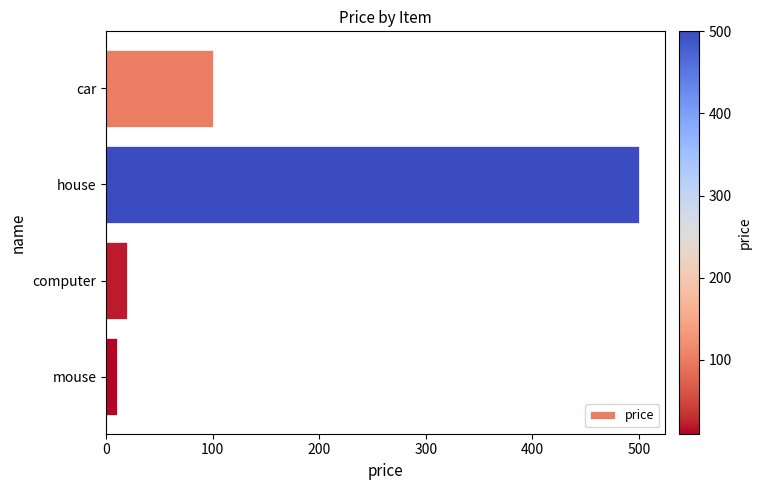

What is the average value?

158